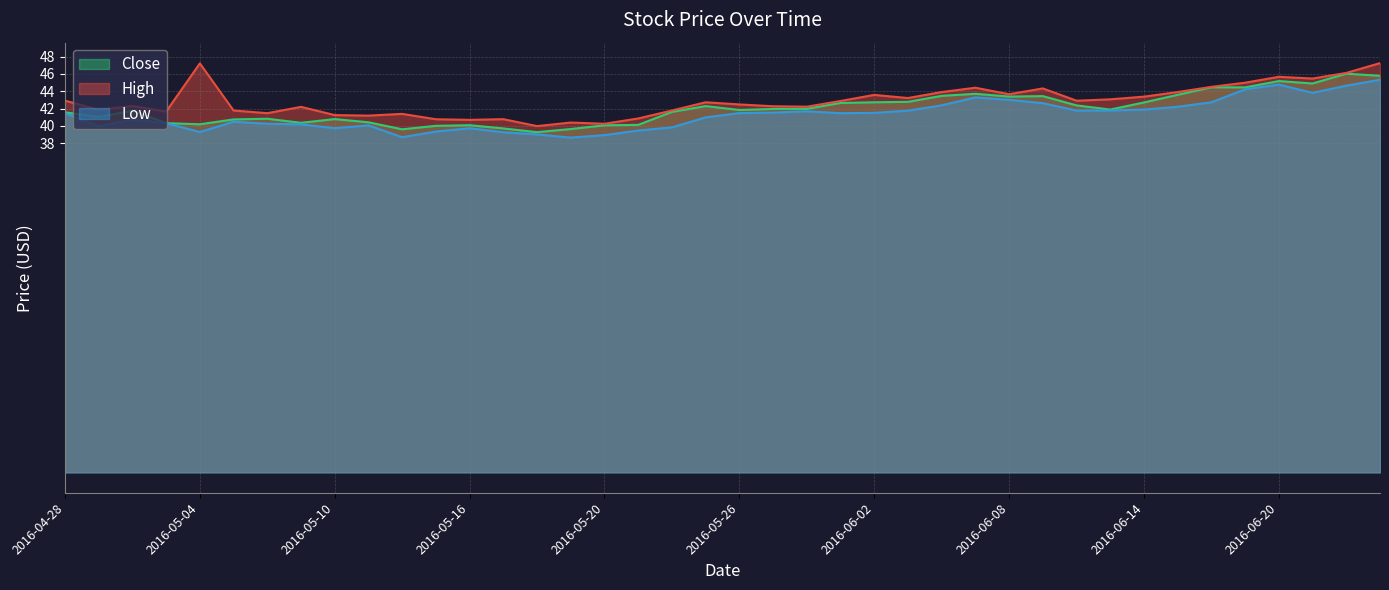

Is the value of Low at 2016-06-22 greater than the value of Close at 2016-06-07?

Yes